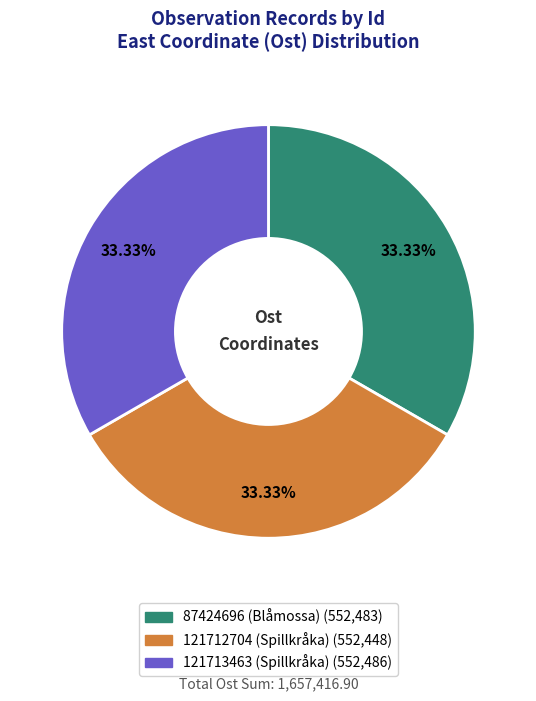

Does 121713463 (Spillkråka) represent more than half of the total?

No